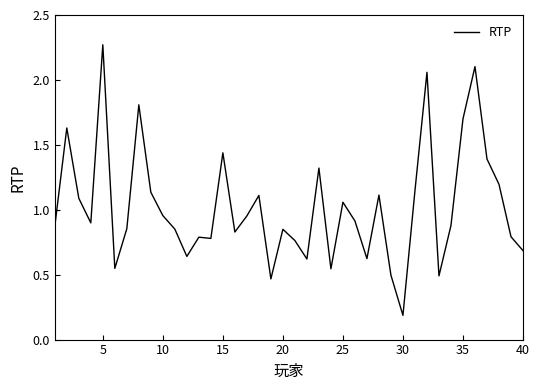

Which category has the lowest value across all series?

30